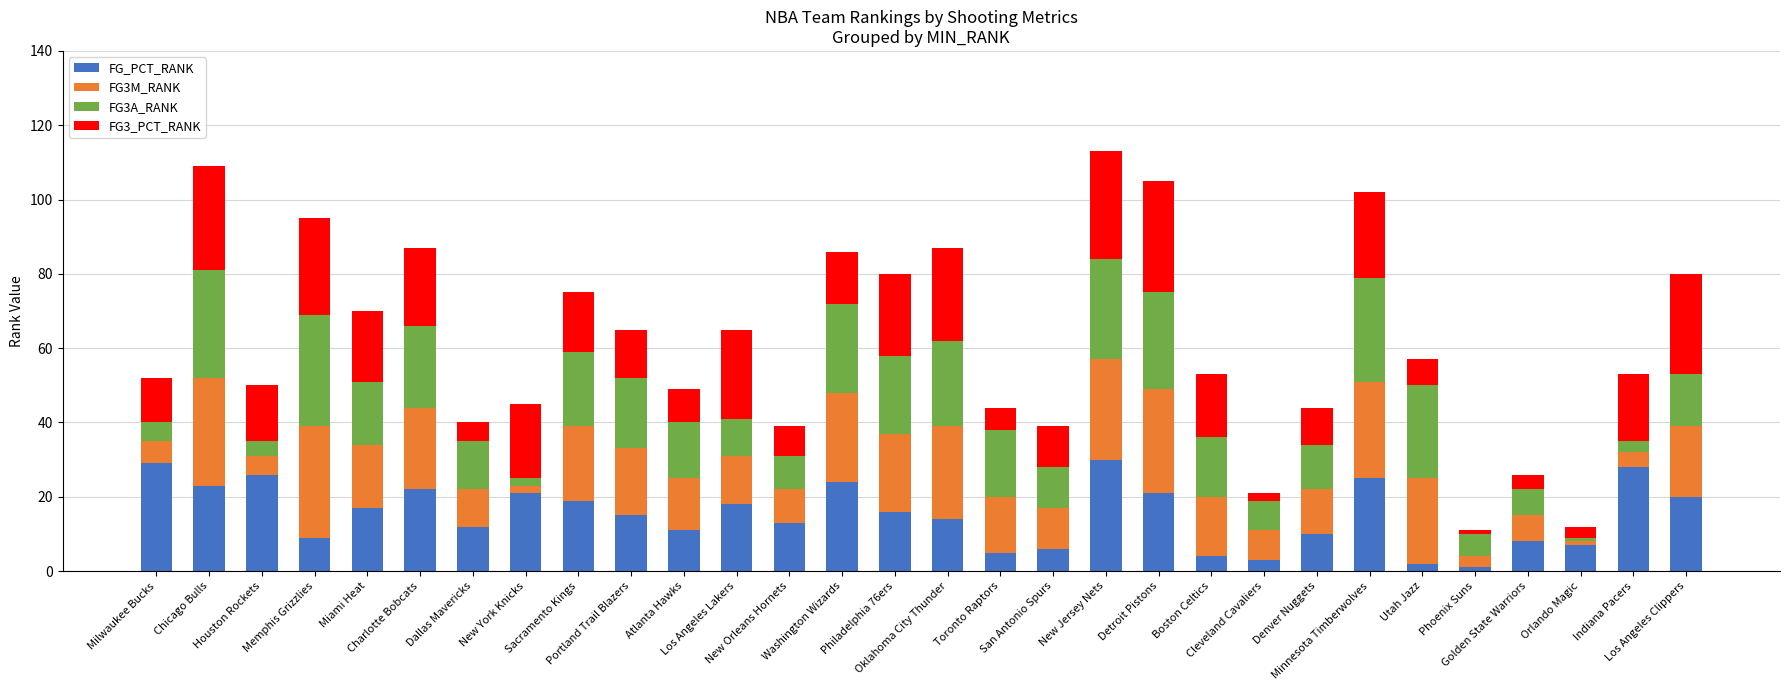

How many bars are there in total?

30